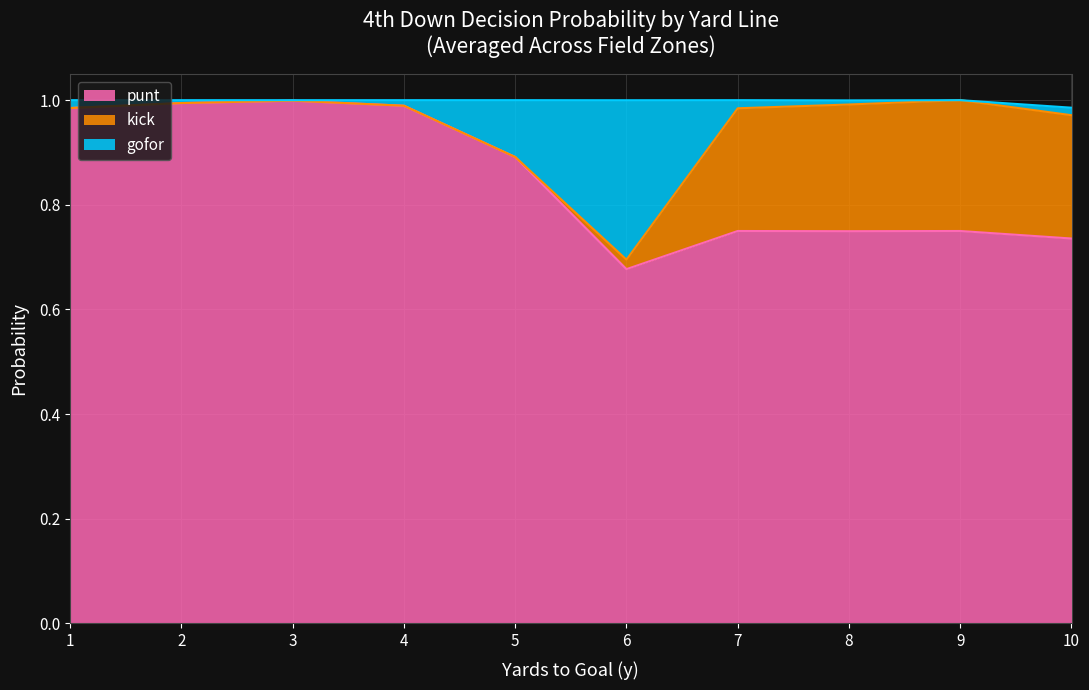

True or false: punt has a value of 1.8 at 2.

False